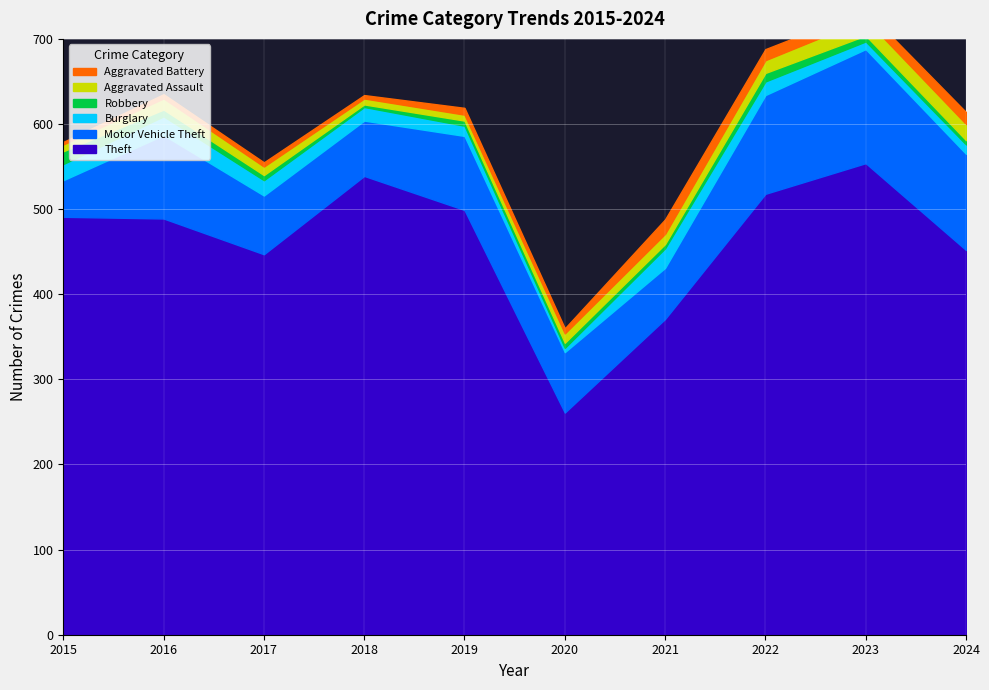

Read the Theft value at 2019.

499